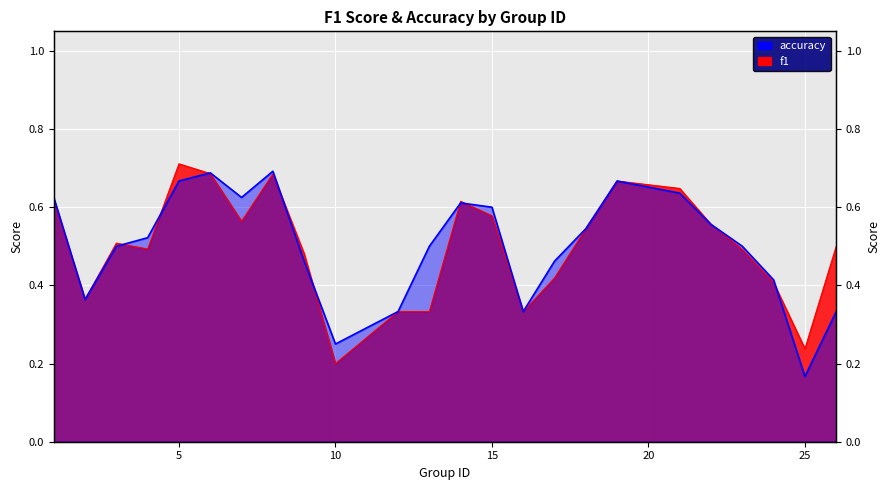

True or false: f1 and accuracy intersect in this chart.

True